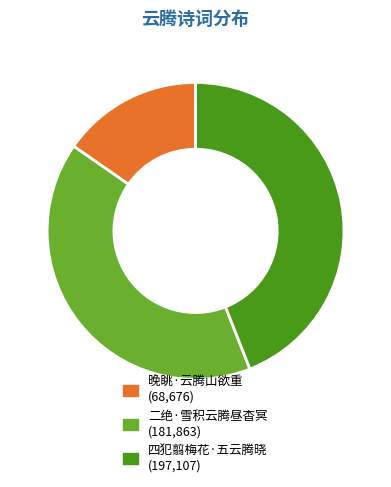

To the nearest percent, what percentage of the pie is 四犯翦梅花·五云腾晓?

44%